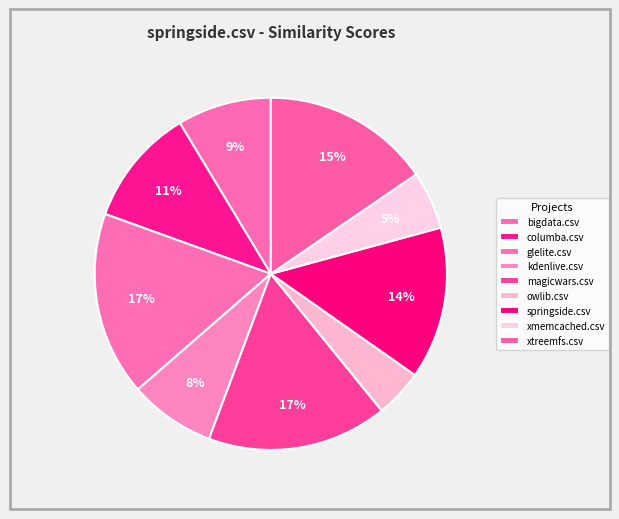

Is the sum of xmemcached.csv and bigdata.csv greater than half?

No